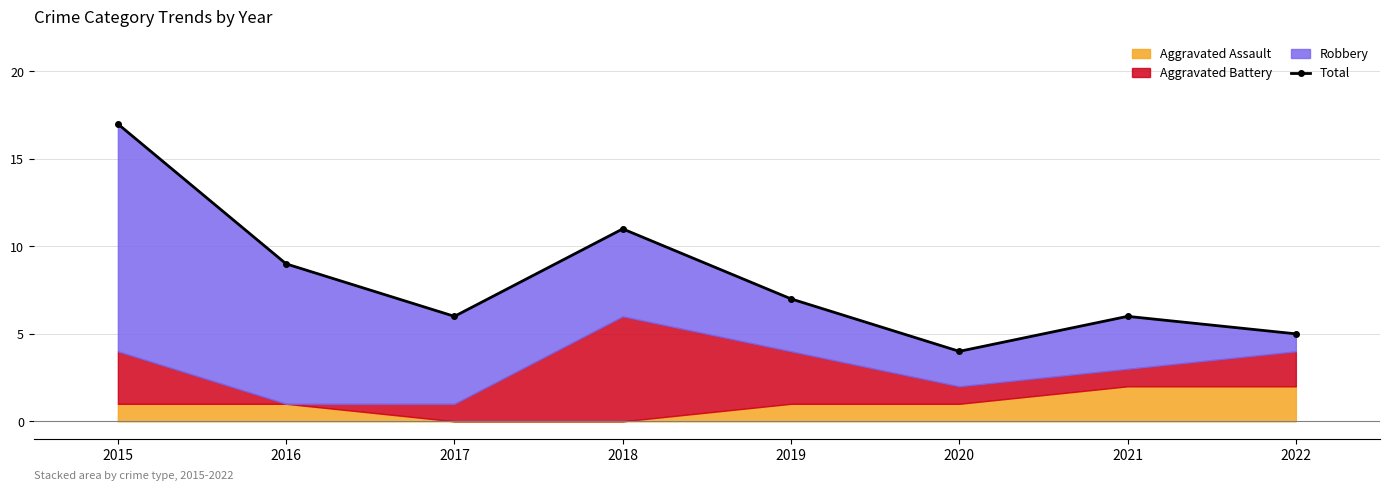

What is the difference between the values at 2022 and 2021?

1